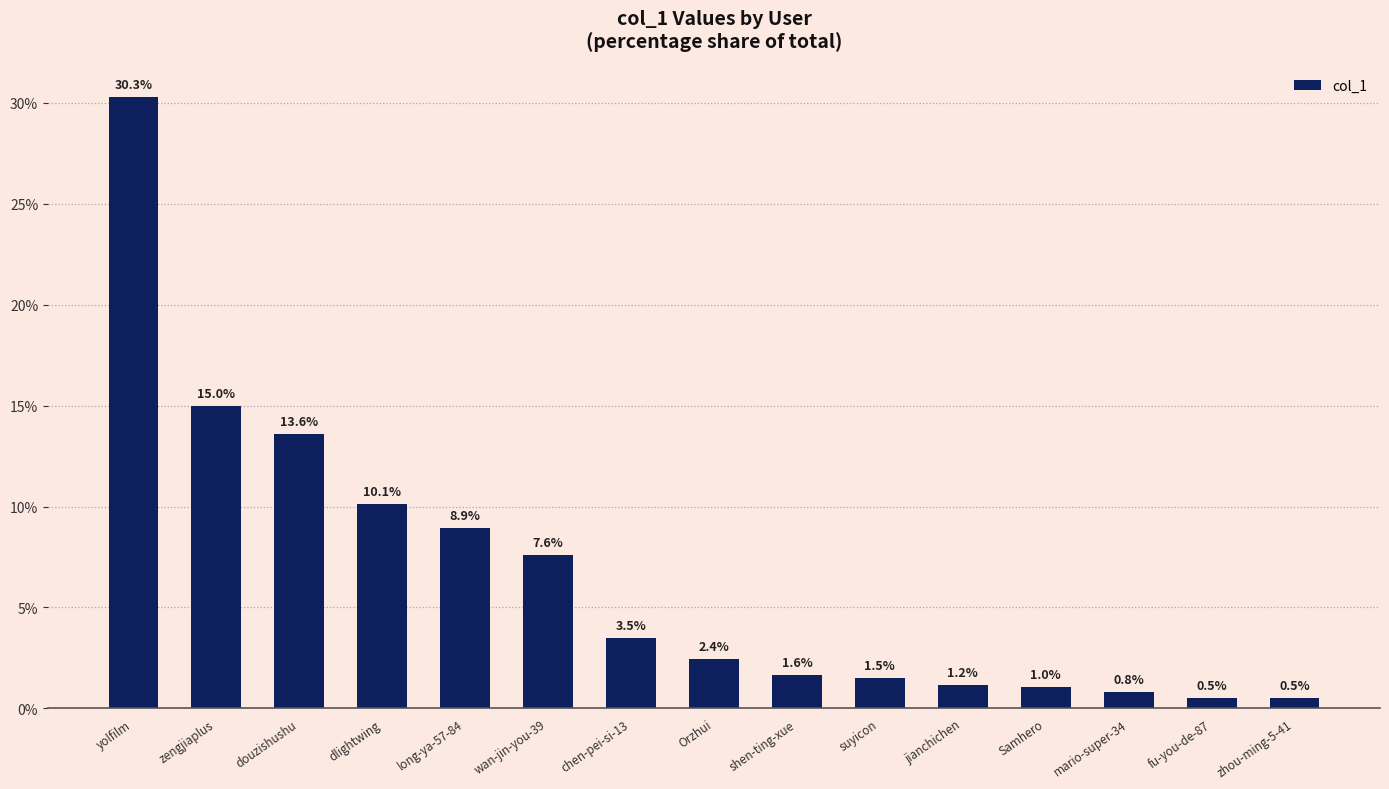

What position from the right is douzishushu?

13